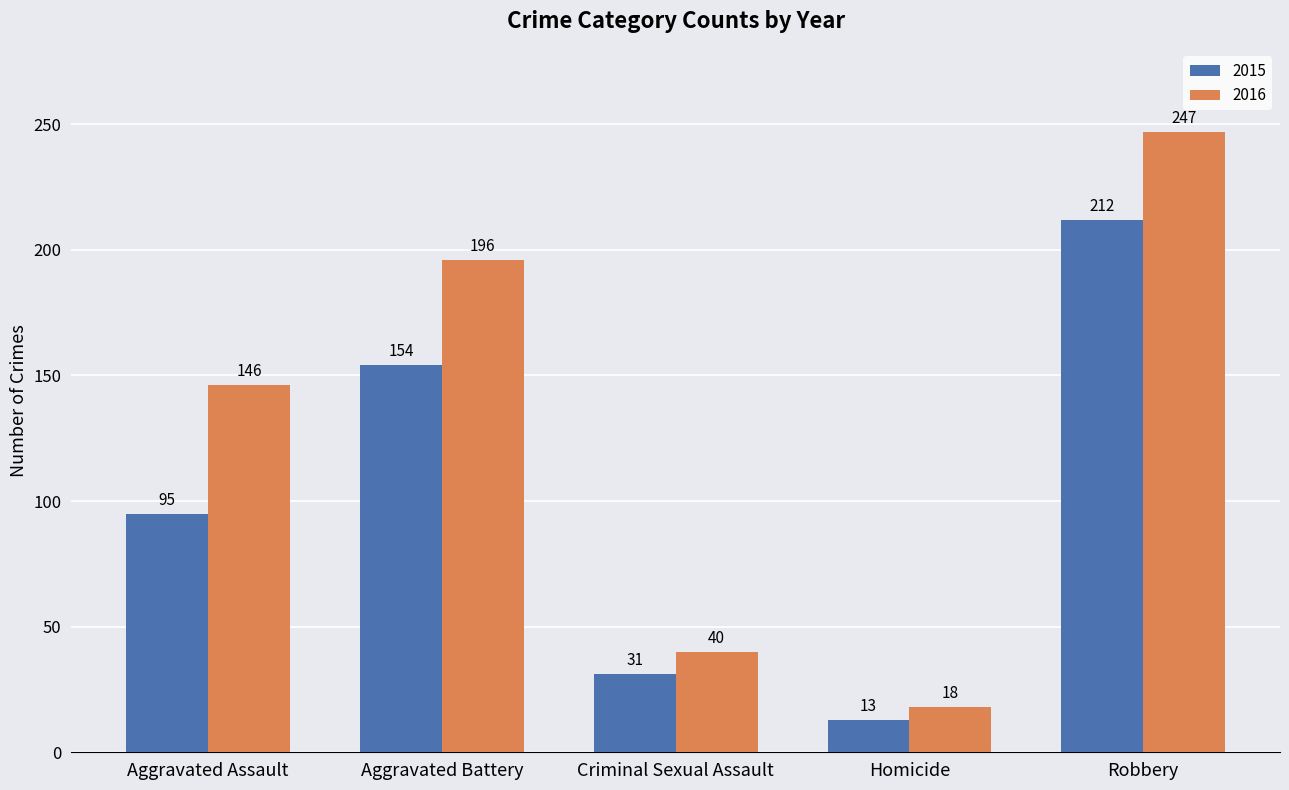

What are all the series names shown in the legend?

2015, 2016